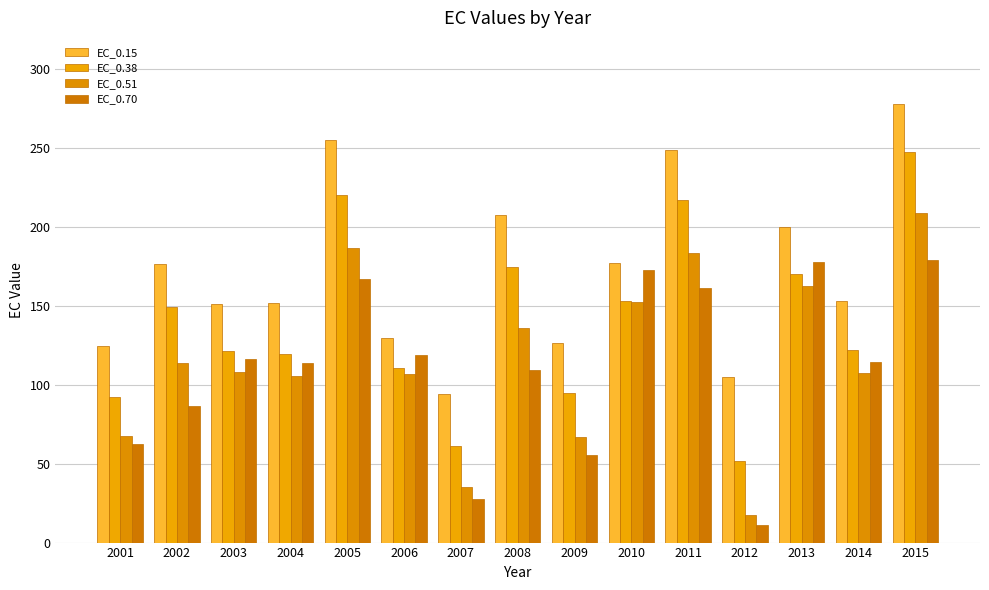

What are all the series names shown in the legend?

EC_0.15, EC_0.38, EC_0.51, EC_0.70